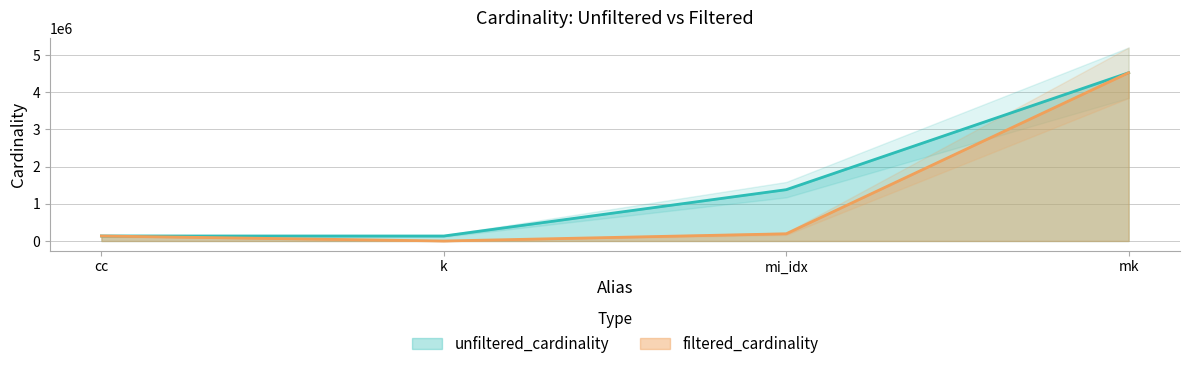

Reading left to right, list all the values displayed in this chart.

unfiltered_cardinality: 135086	134170	1380035	4523930
filtered_cardinality: 135086	10	193895	4523930